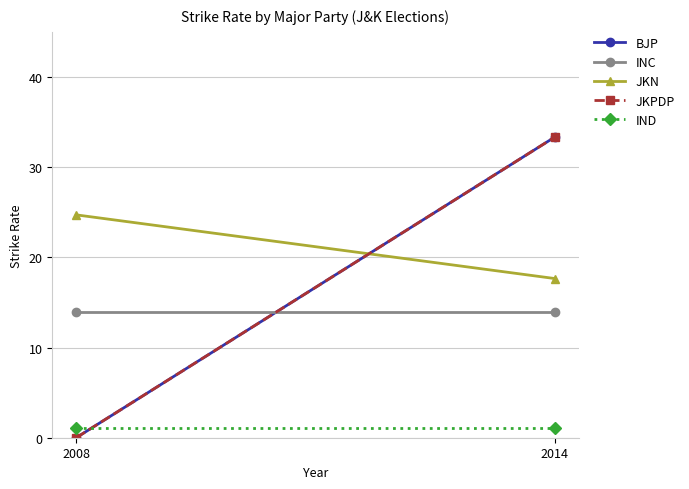

What is the sum of the JKN values at 2008 and 2014?

42.4